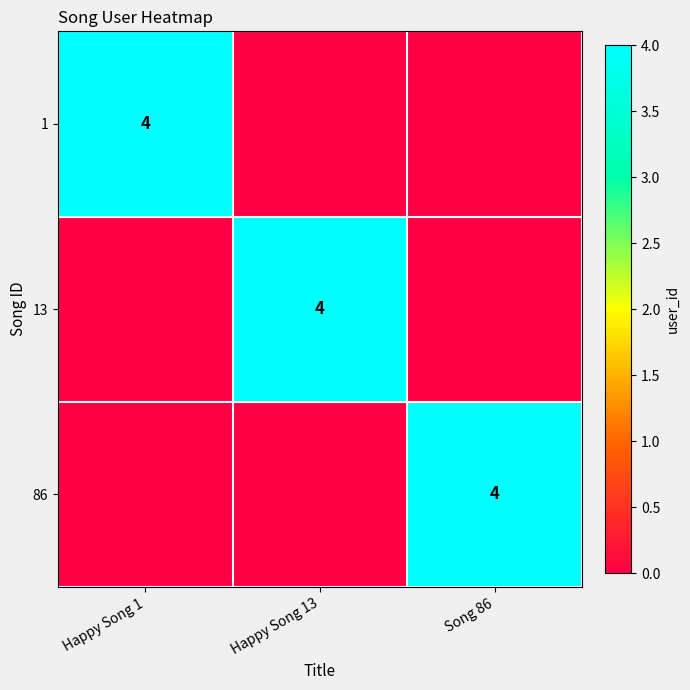

Is it true that 13 equals 4 at Happy Song 13?

True